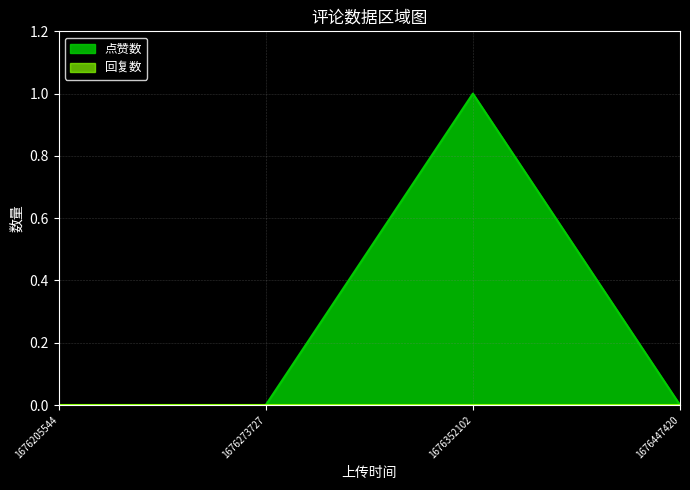

What is the maximum value shown in the chart?

1